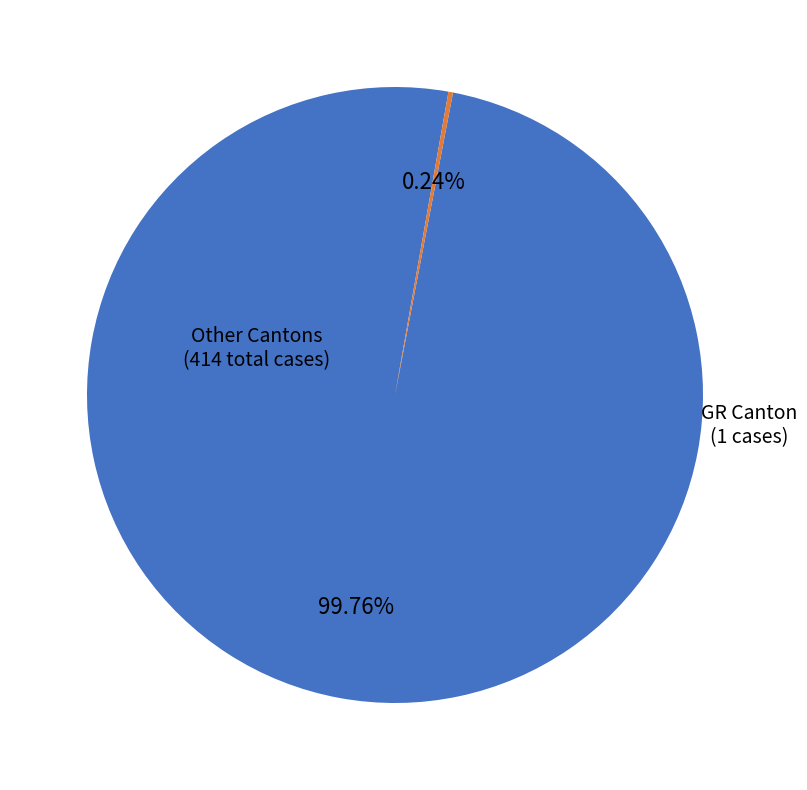

Is there any slice that represents more than half of the pie?

Yes